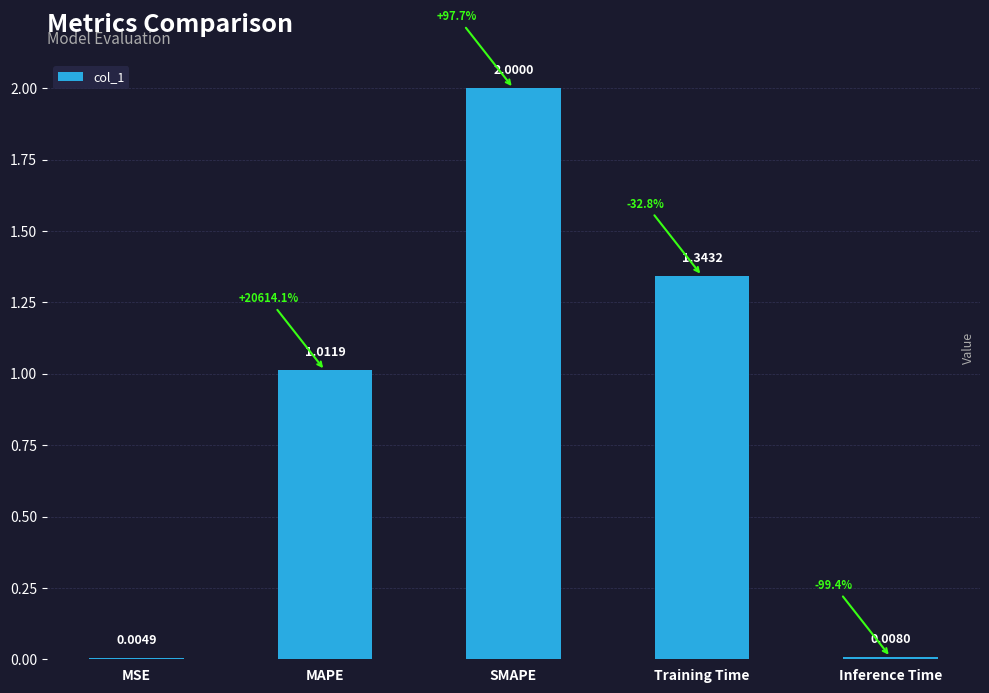

How many data points does each series have?

5